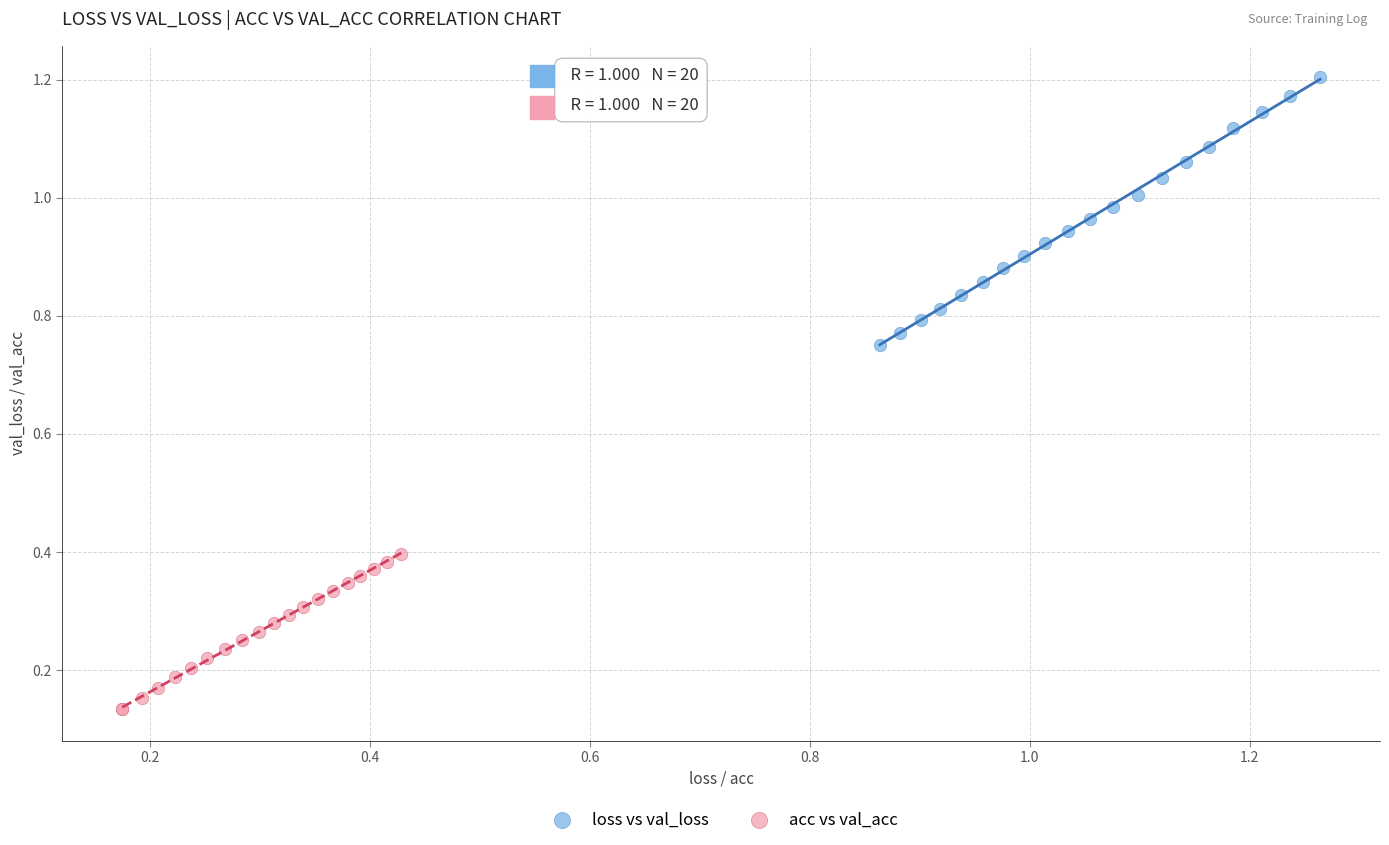

Which series reaches the maximum Y coordinate?

loss vs val_loss